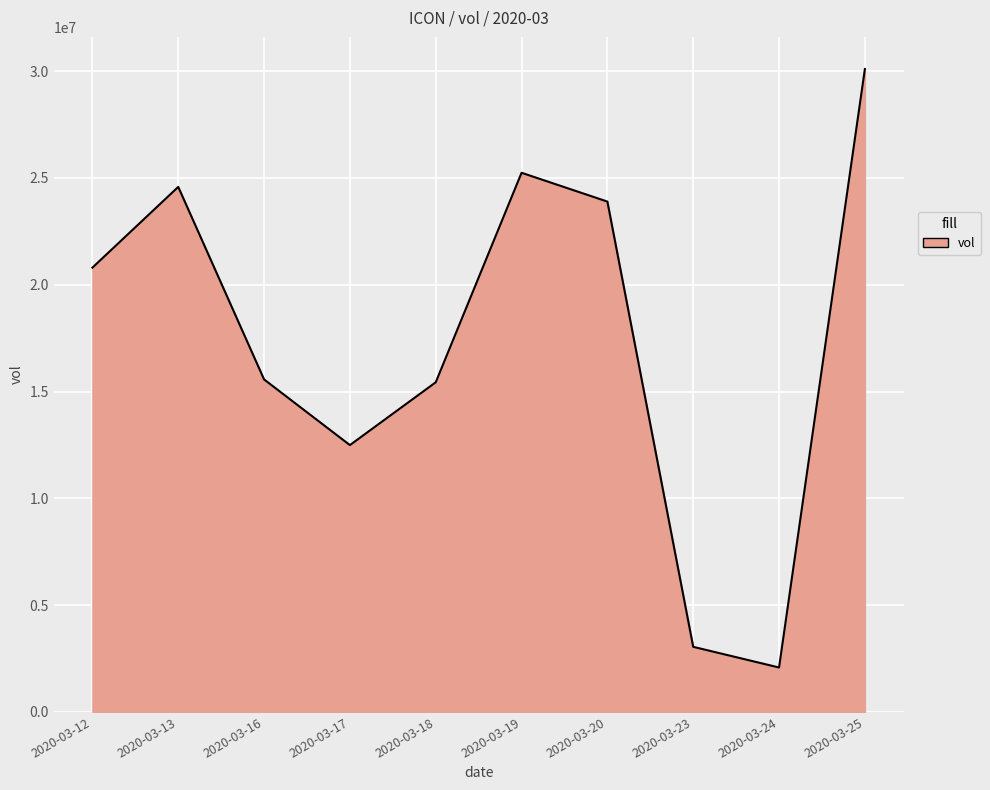

What is the difference between the maximum and minimum values?

28017000